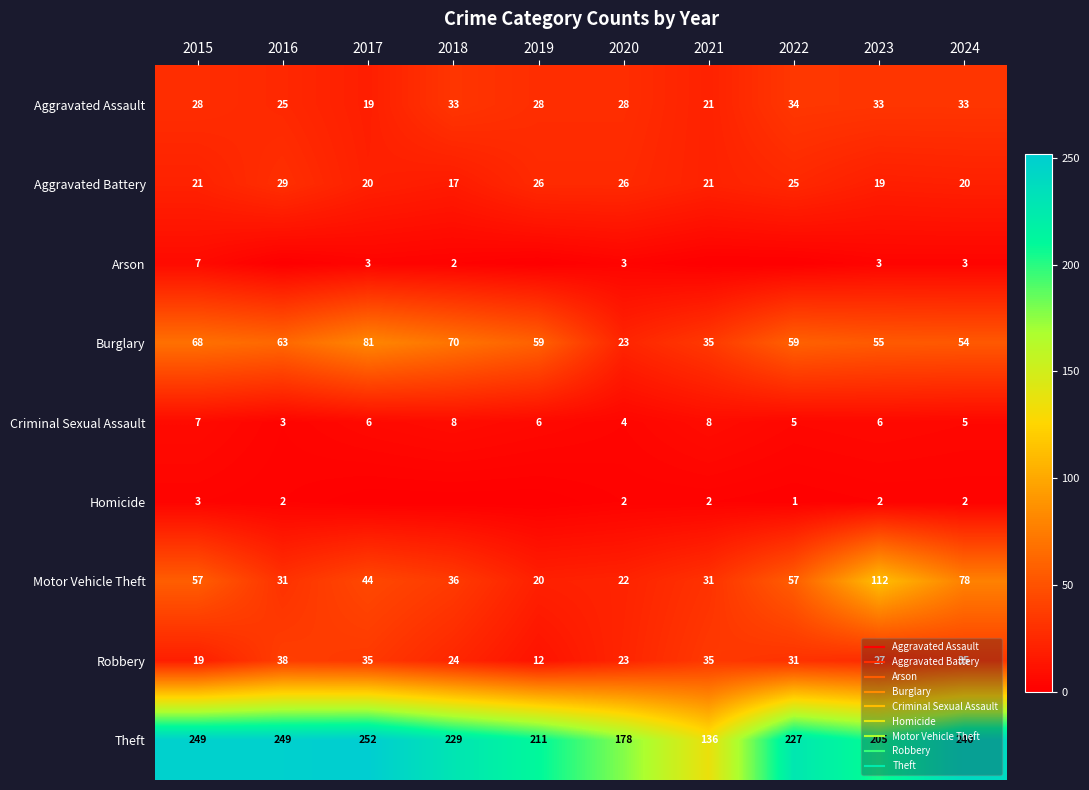

At which label does Burglary reach its peak?

2017